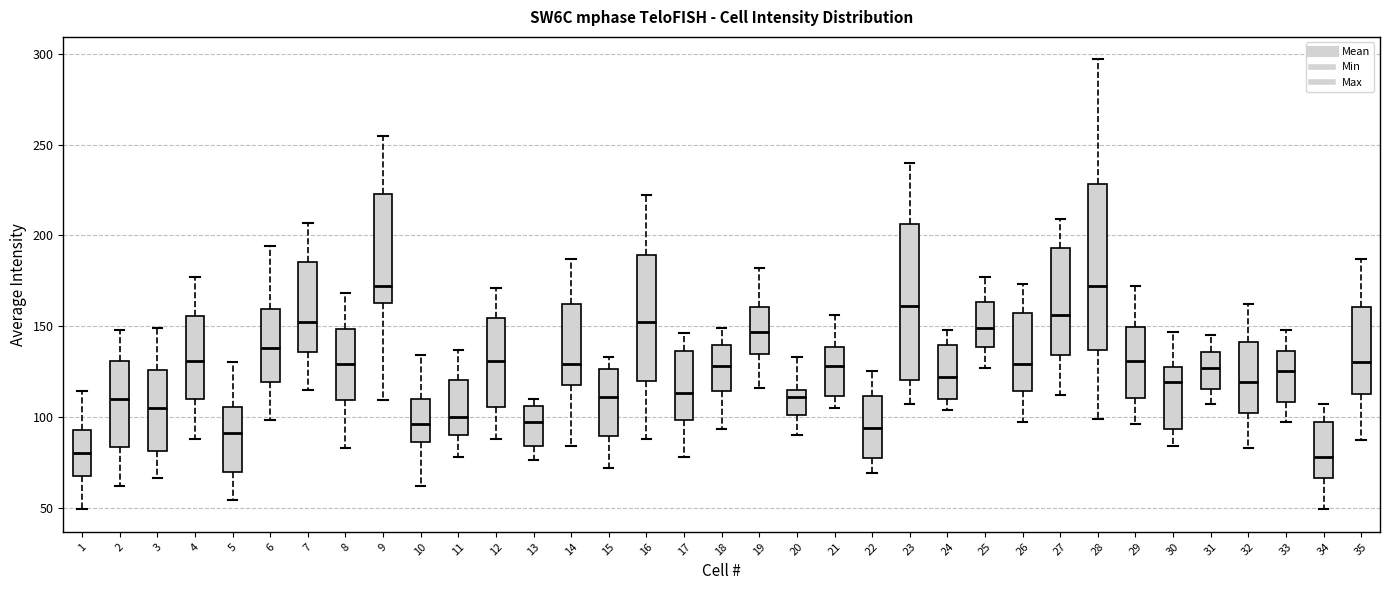

Which box is the tallest, from its lower edge to its upper edge?

28